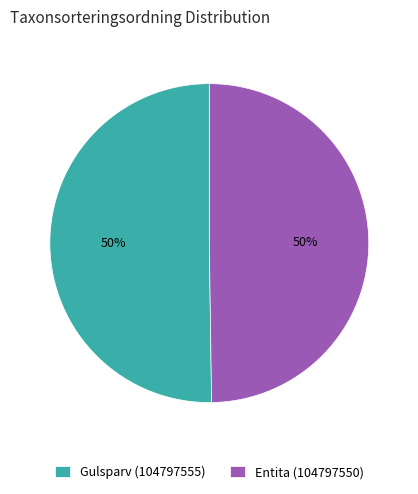

Approximately how many times larger is the value at Entita (104797550) compared to Gulsparv (104797555)?

1.0